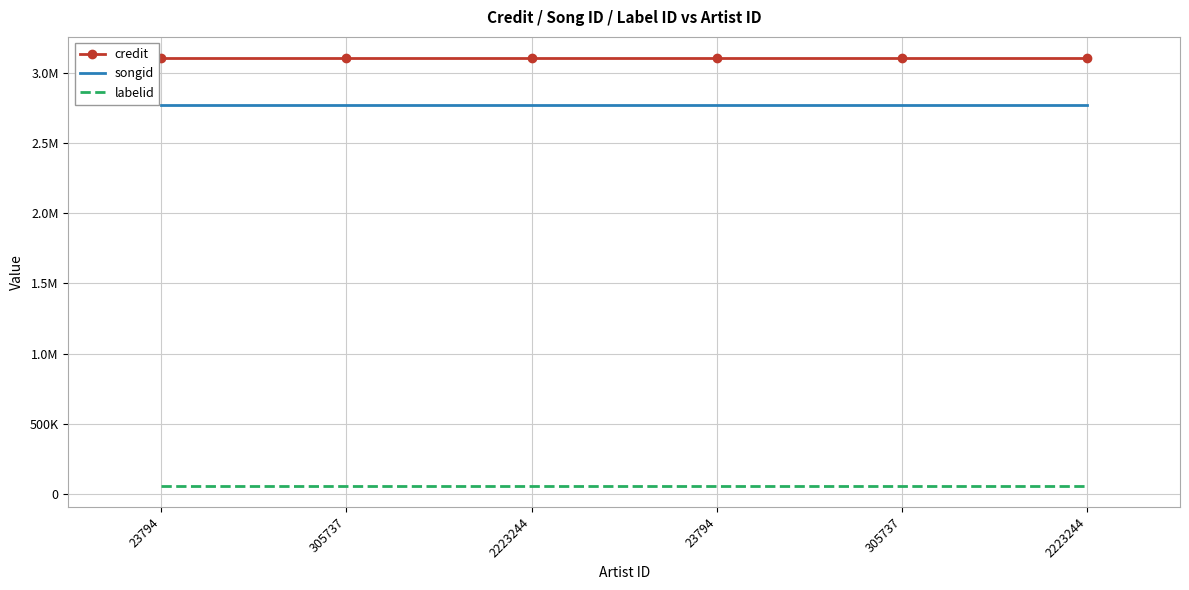

Is the value of labelid at 2223244 greater than the value of songid at 305737?

No